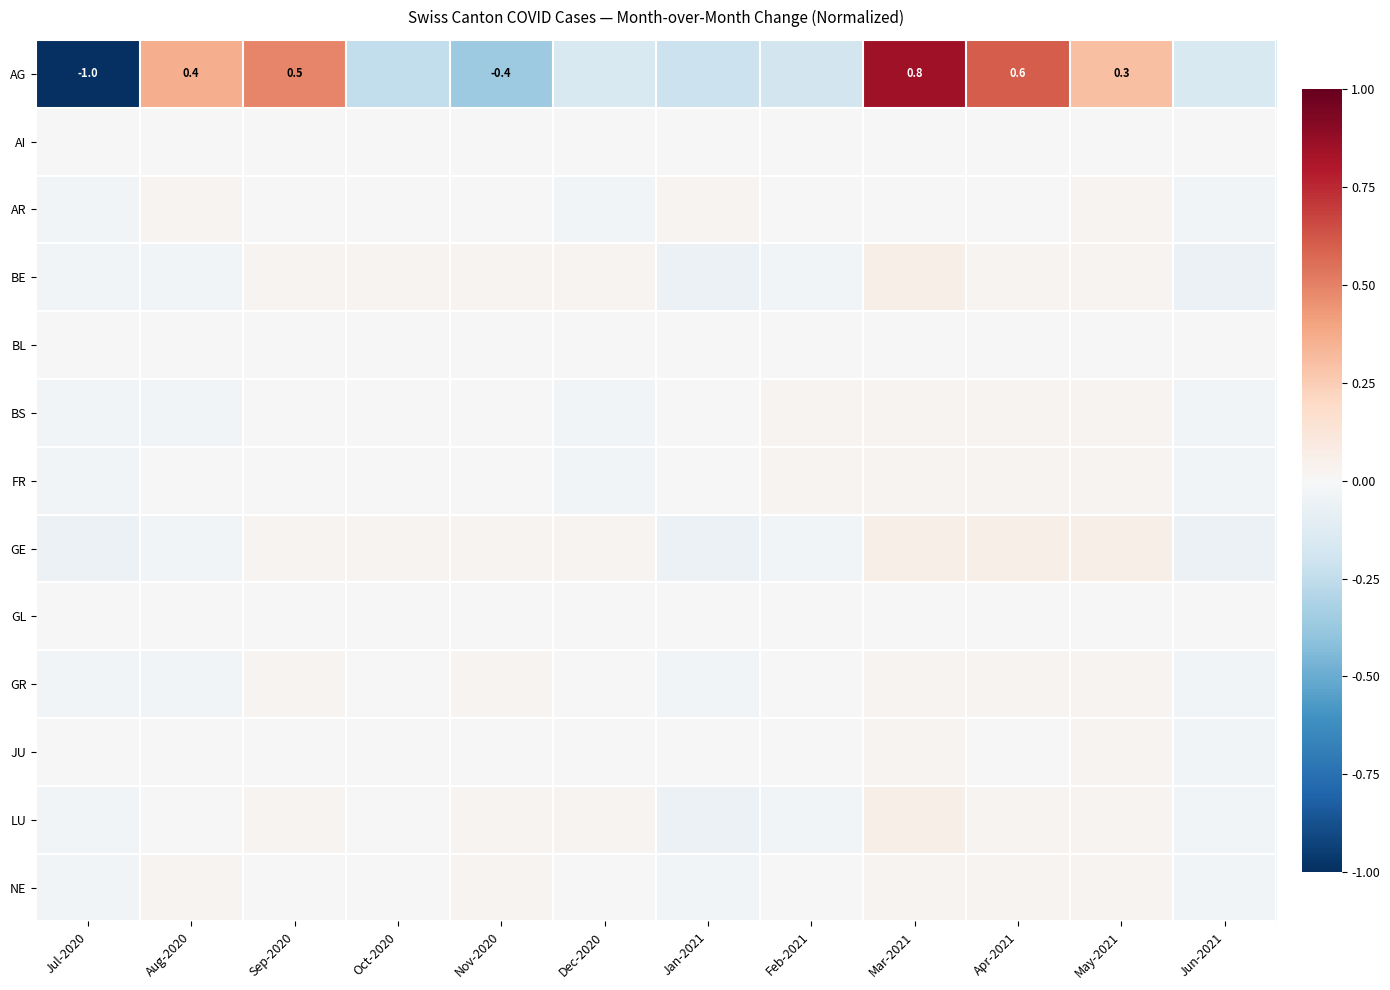

Is the value of LU at Nov-2020 greater than the value of NE at Dec-2020?

Yes